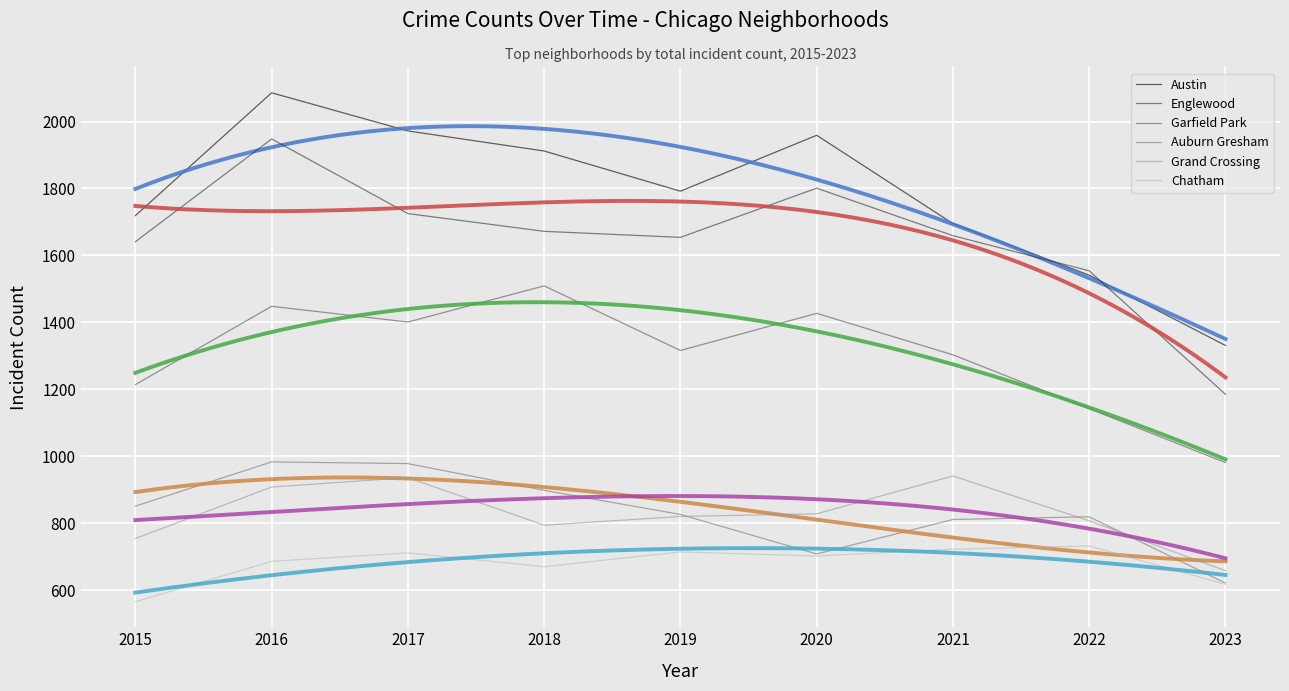

Reading left to right, what are all the values shown in this chart?

Austin: 1719	2086	1972	1912	1792	1959	1695	1541	1331
Englewood: 1641	1948	1725	1672	1654	1801	1659	1554	1185
Garfield Park: 1214	1448	1401	1509	1316	1427	1303	1142	981
Auburn Gresham: 851	983	978	898	826	708	811	819	621
Grand Crossing: 754	908	936	794	820	828	941	807	658
Chatham: 565	686	711	670	714	702	722	732	617